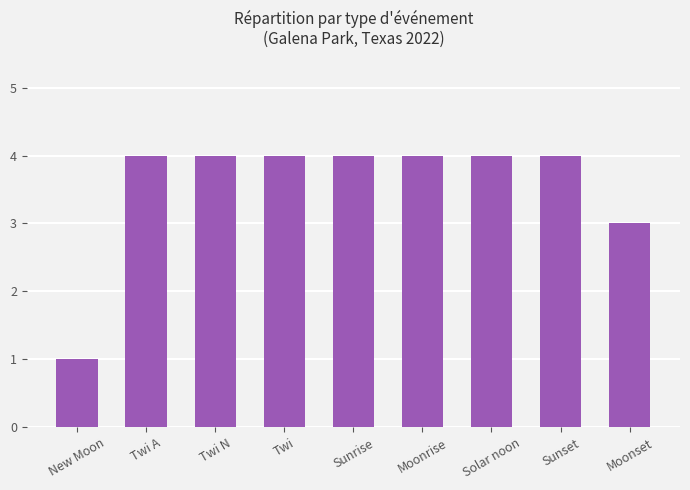

What is the approximate value at Moonrise?

4